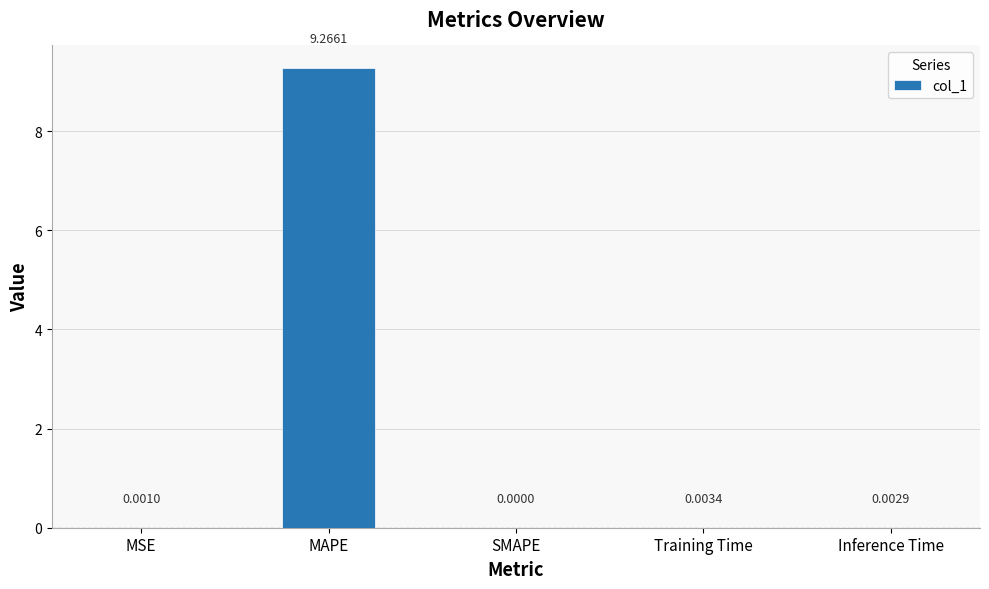

Which label corresponds to the largest value in the chart?

MAPE